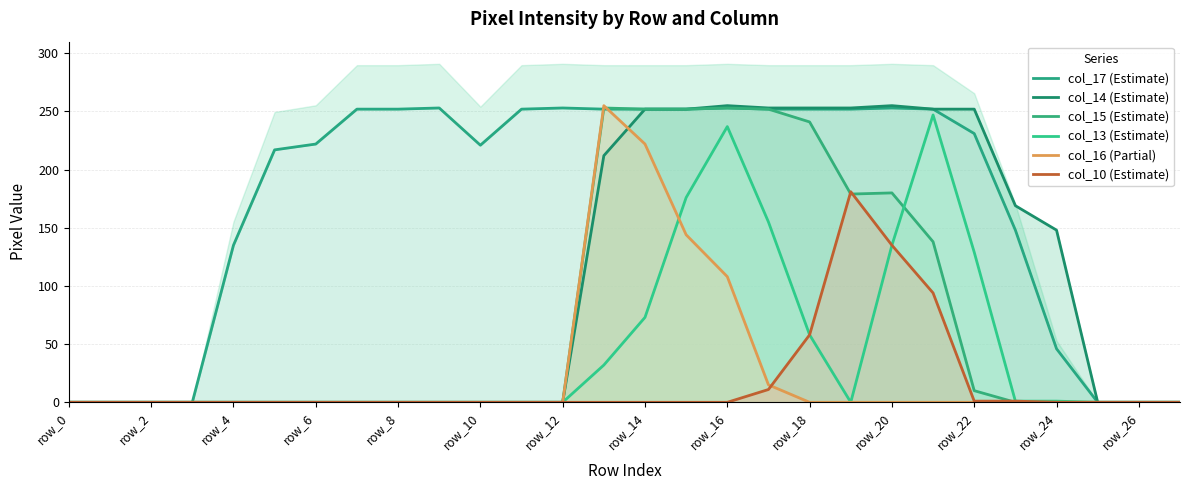

True or false: col_14 (Estimate) has a value of 75 at 21.

False